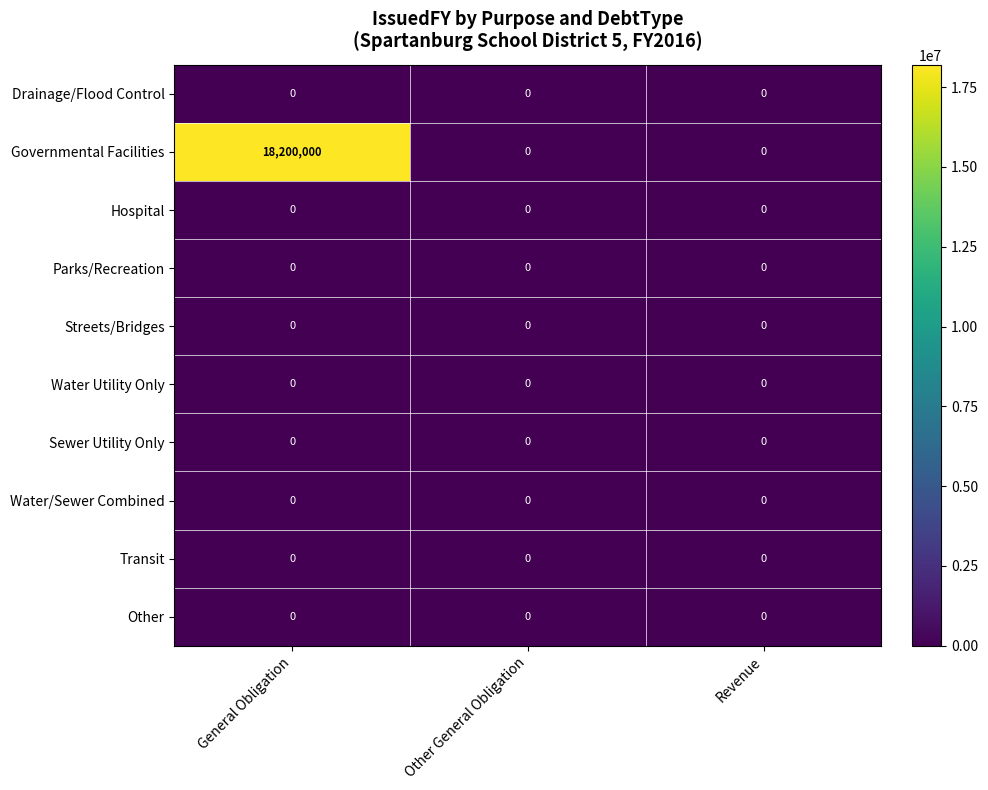

At how many categories does at least one series exceed 6250962?

1